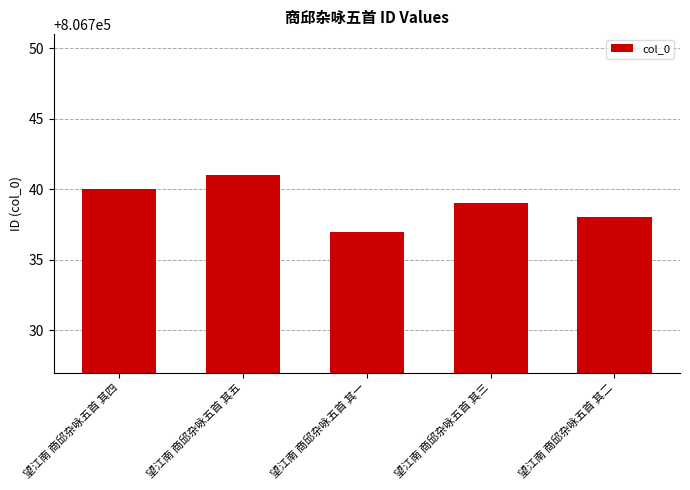

What is the value of the 3rd bar from the left?

806737